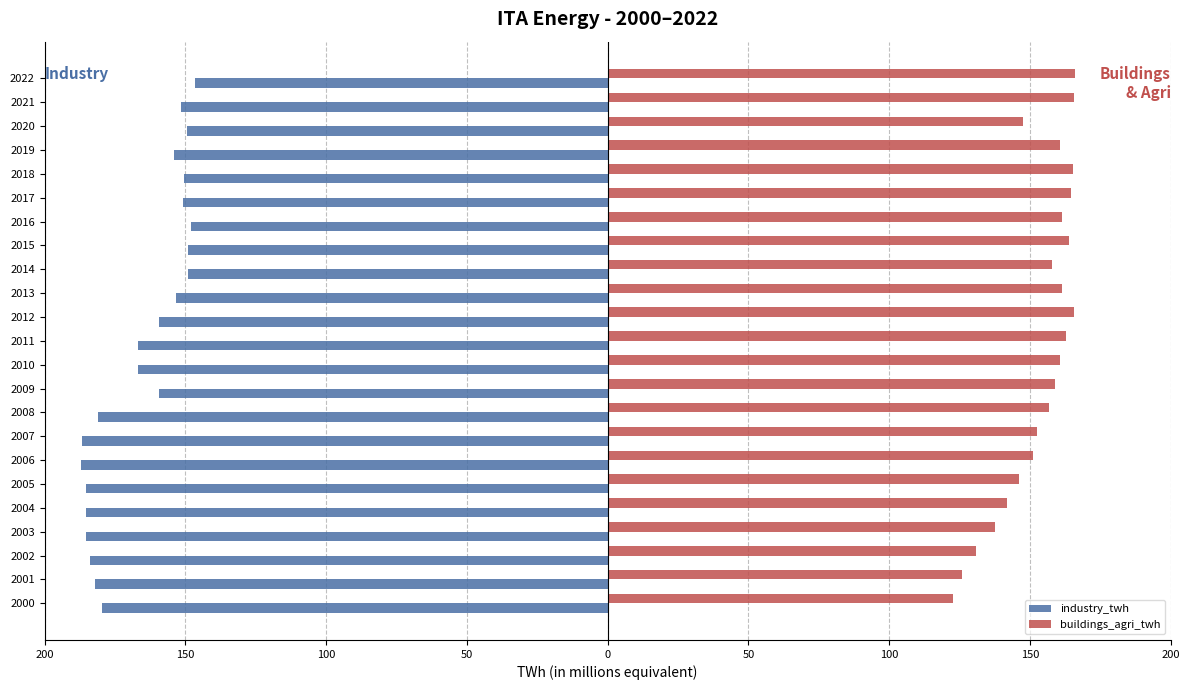

What are all the series names shown in the legend?

industry_twh, buildings_agri_twh